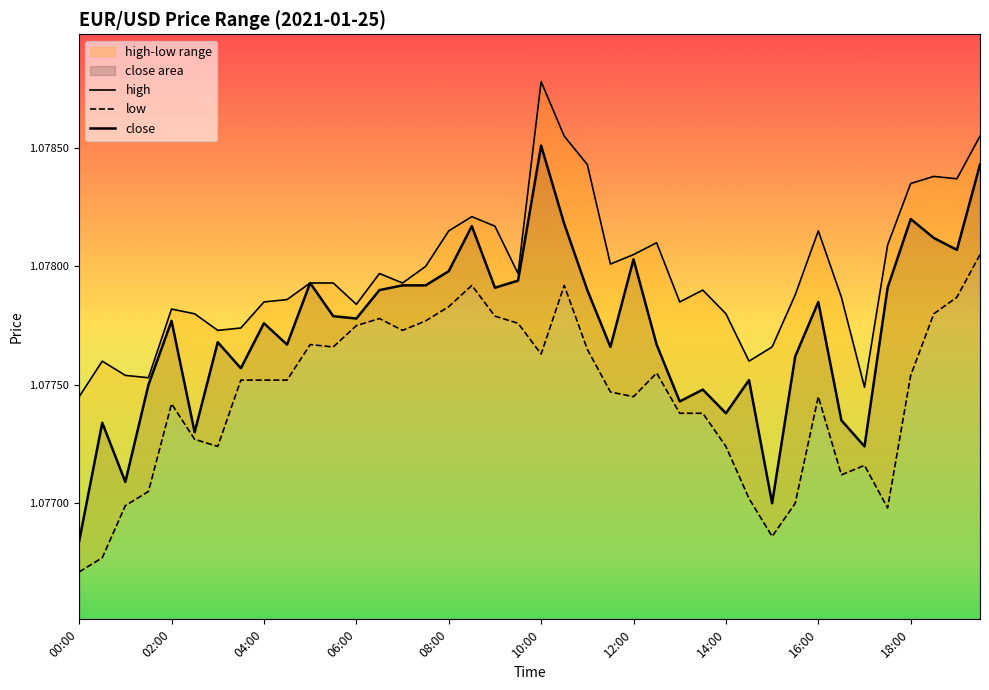

At 30, list the series in order from largest to smallest.

high, close, low